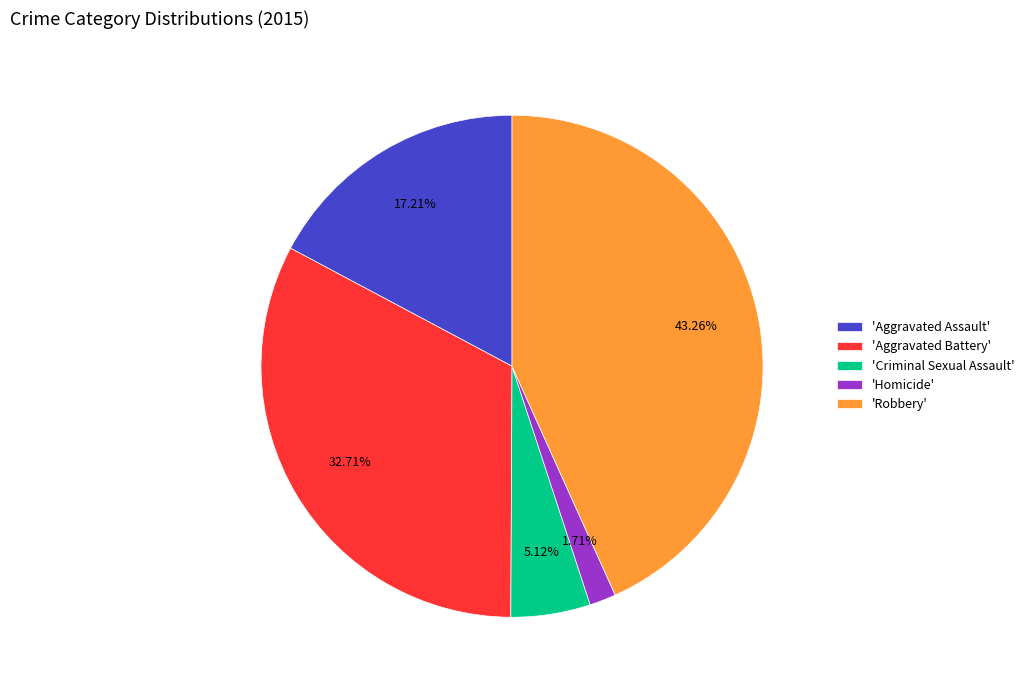

Combined, do 'Homicide' and 'Aggravated Battery' account for over 50%?

No